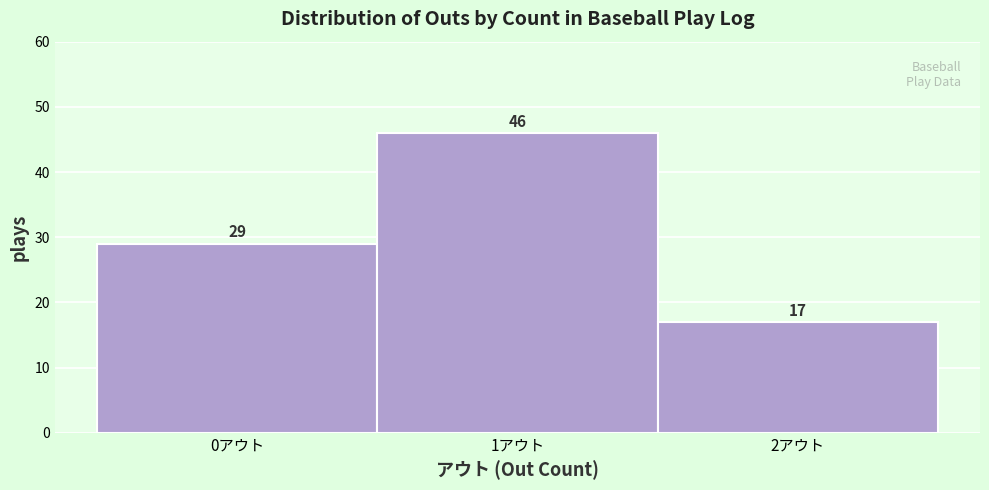

How tall is the bar that spans 1.5 to 2.5 on the x-axis?

17